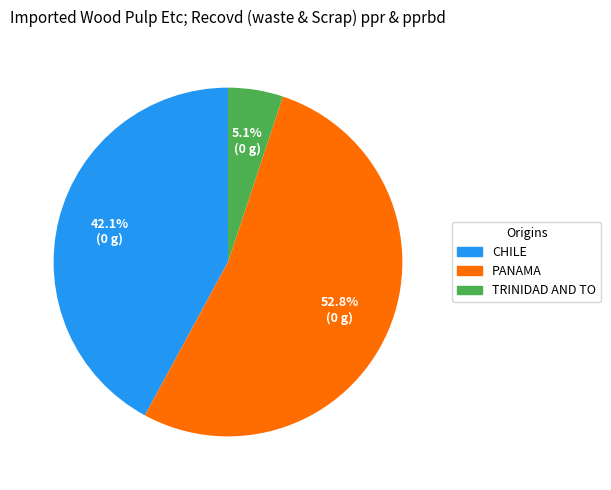

Count the number of slices in the pie.

3